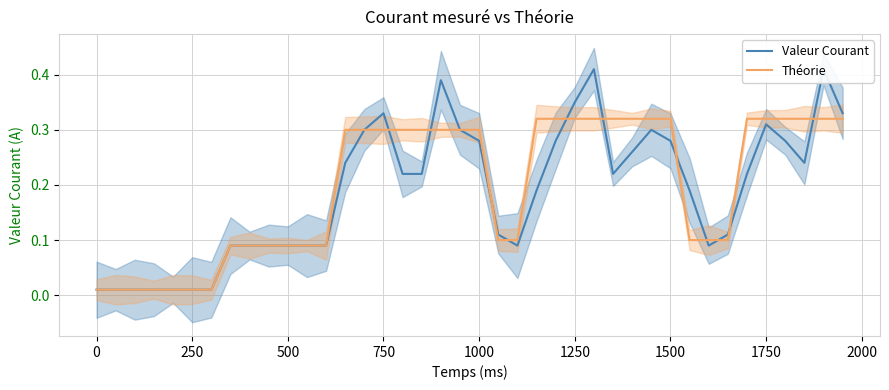

What is the value of the Valeur Courant point at the 27th from the left?

0.4